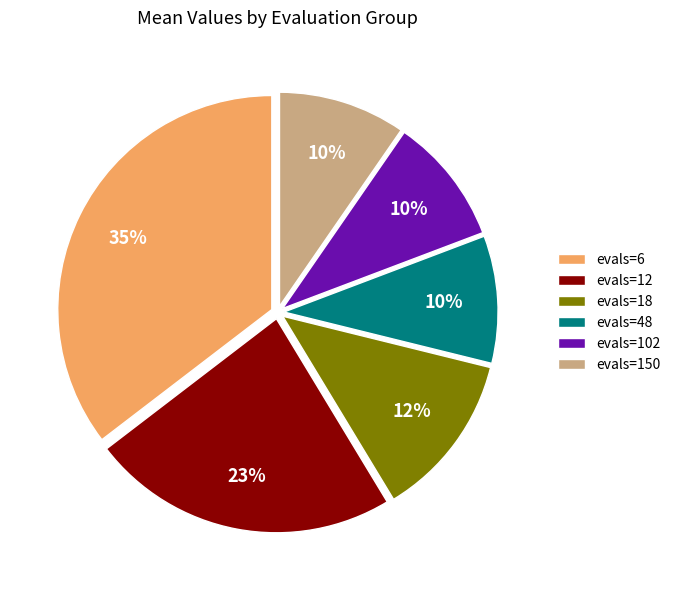

Count the number of slices in the pie.

6